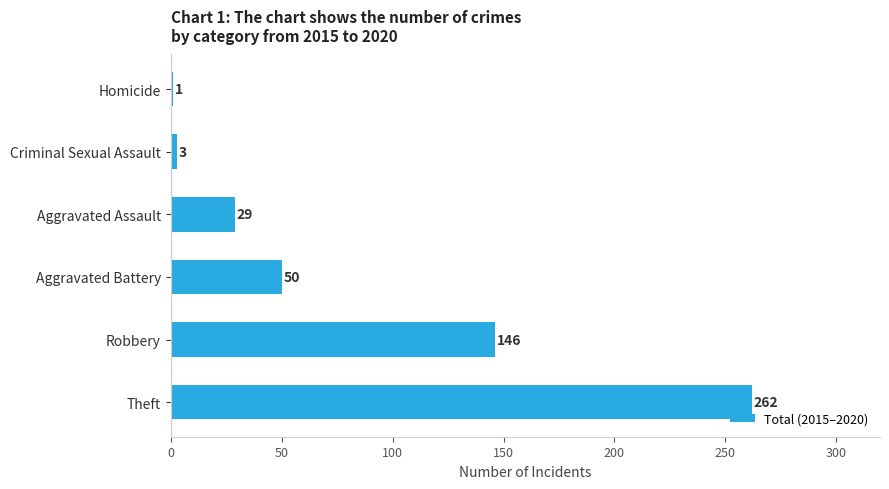

How many values are below 50?

3